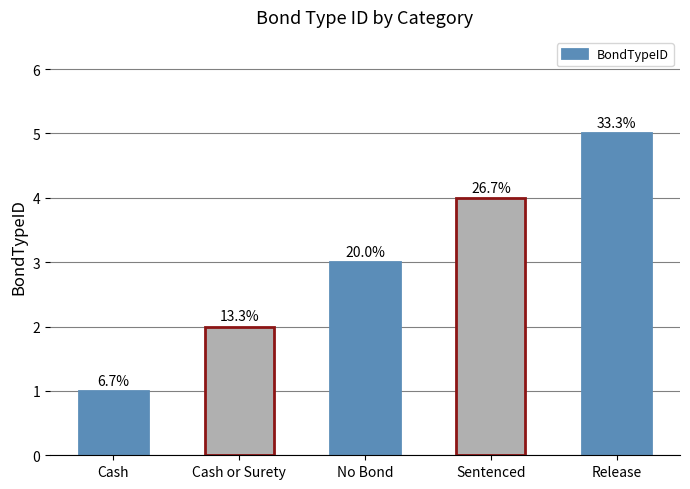

What is the label of the 5th bar from the right?

Cash